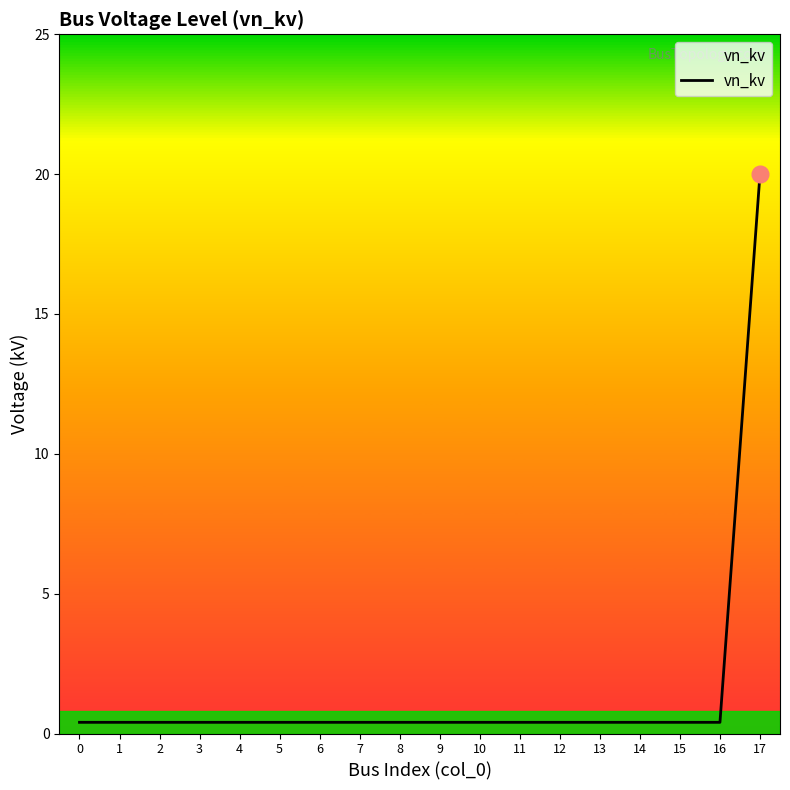

What is the difference between the maximum and minimum values?

19.6